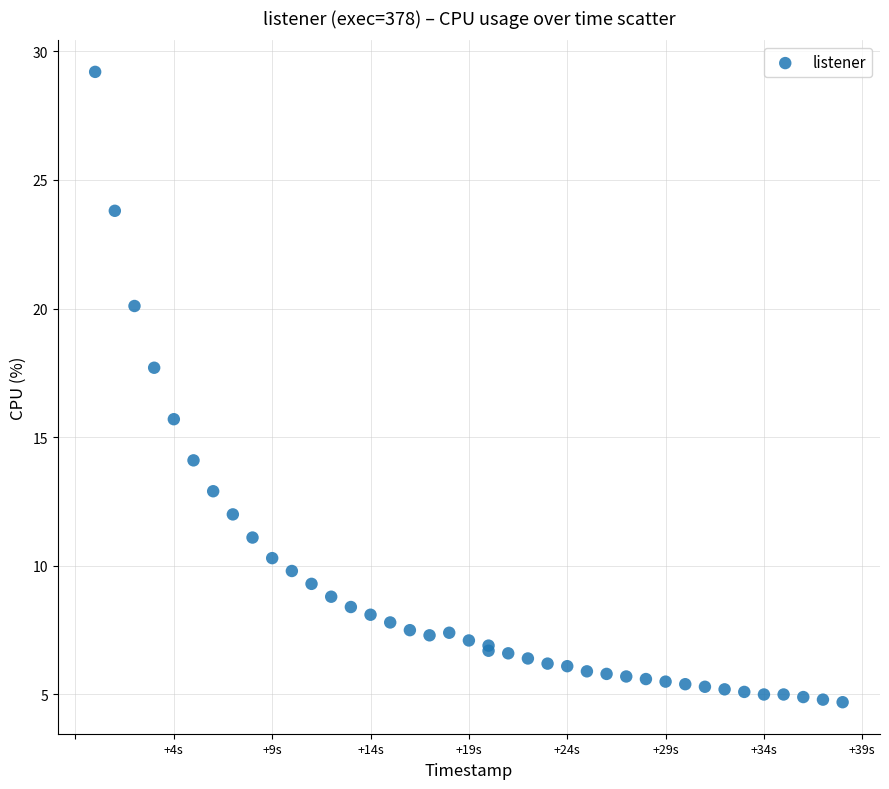

What Y value in the scatter plot is closest to 16?

15.7